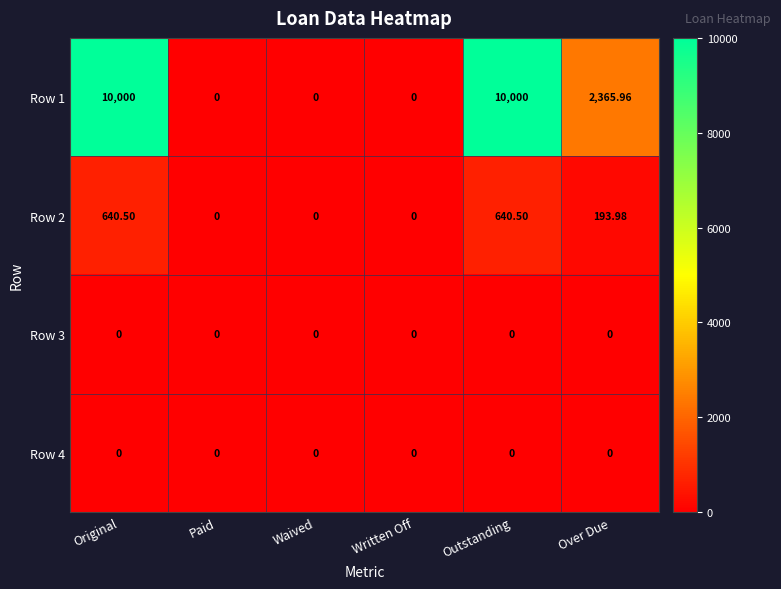

Where is Row 1 nearest to the value 5000?

Over Due